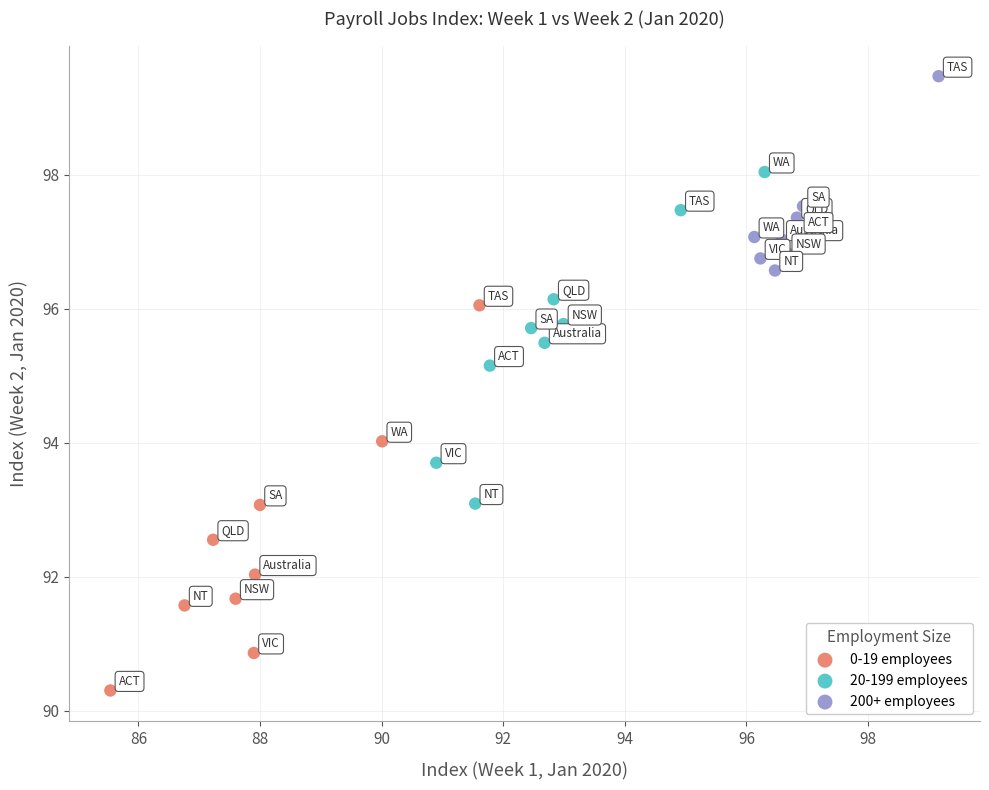

What are all the series names shown in the legend?

0-19 employees, 20-199 employees, 200+ employees